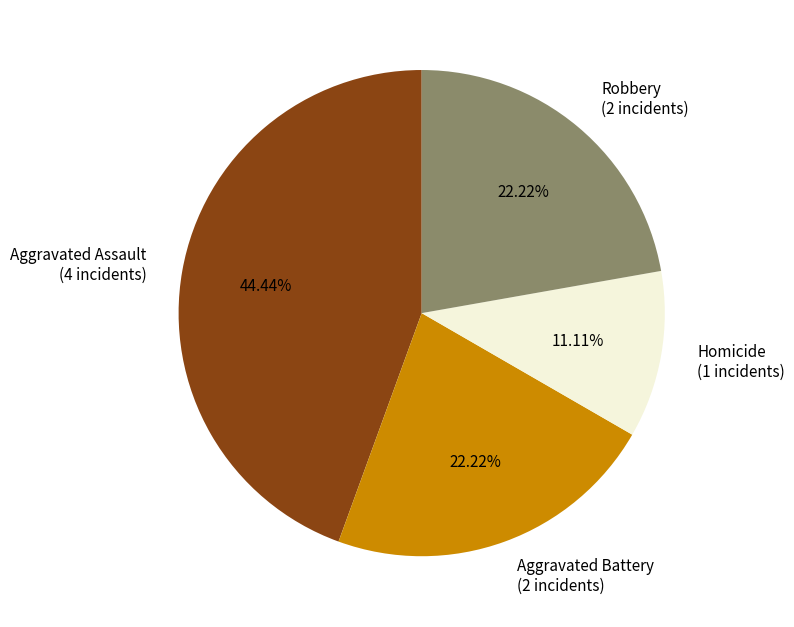

Count the number of slices in the pie.

4